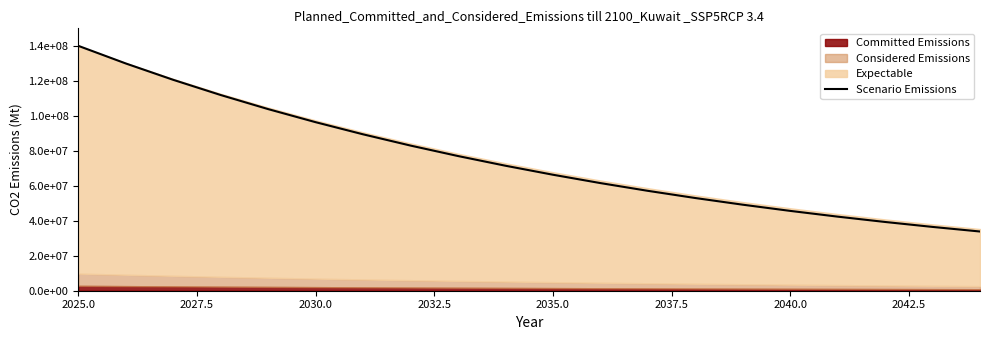

How many data points are above 71459475?

10